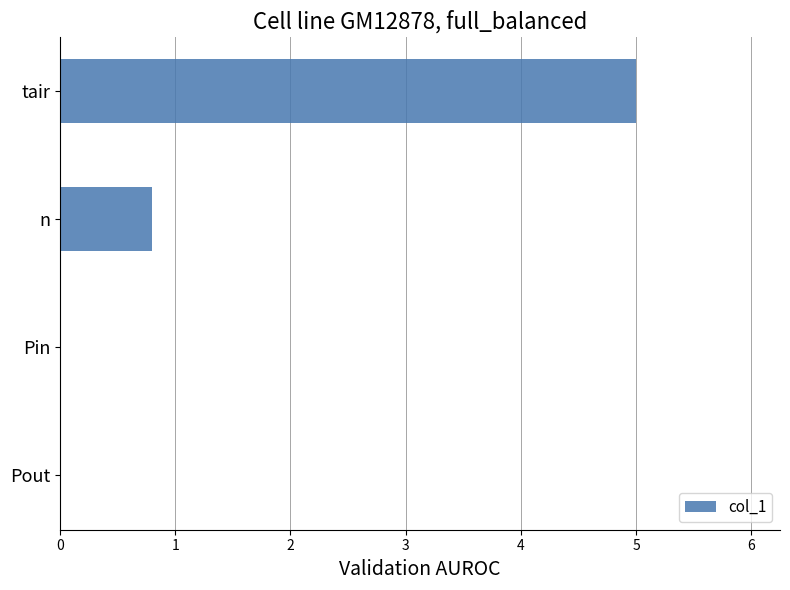

Is it true that the value at tair is 8.8?

False